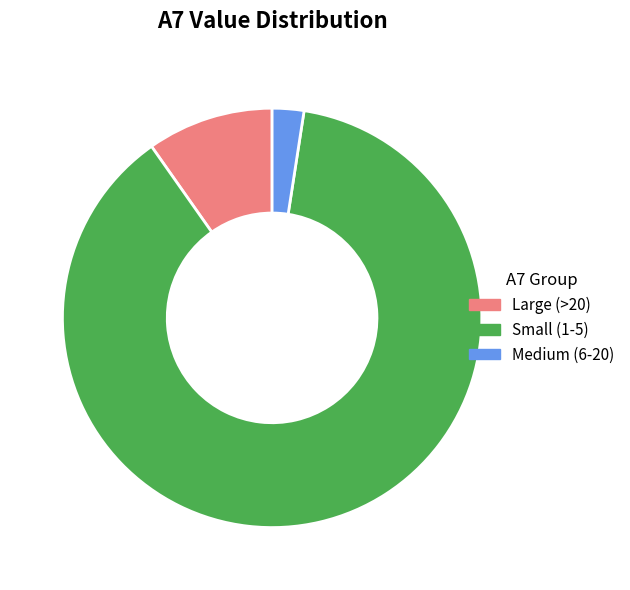

Does any single category account for the majority?

Yes